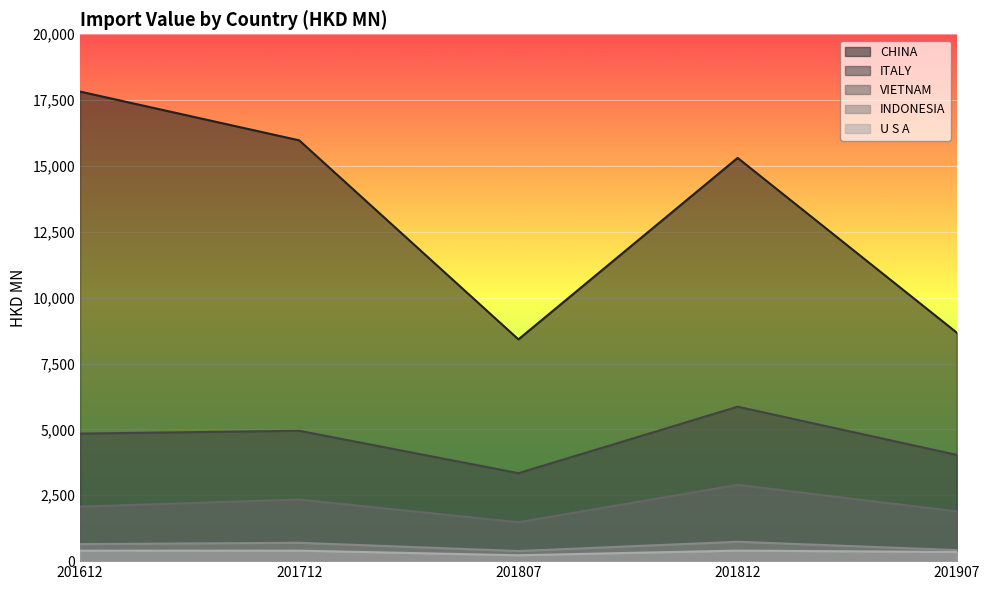

How many data points in U S A are above 396?

3